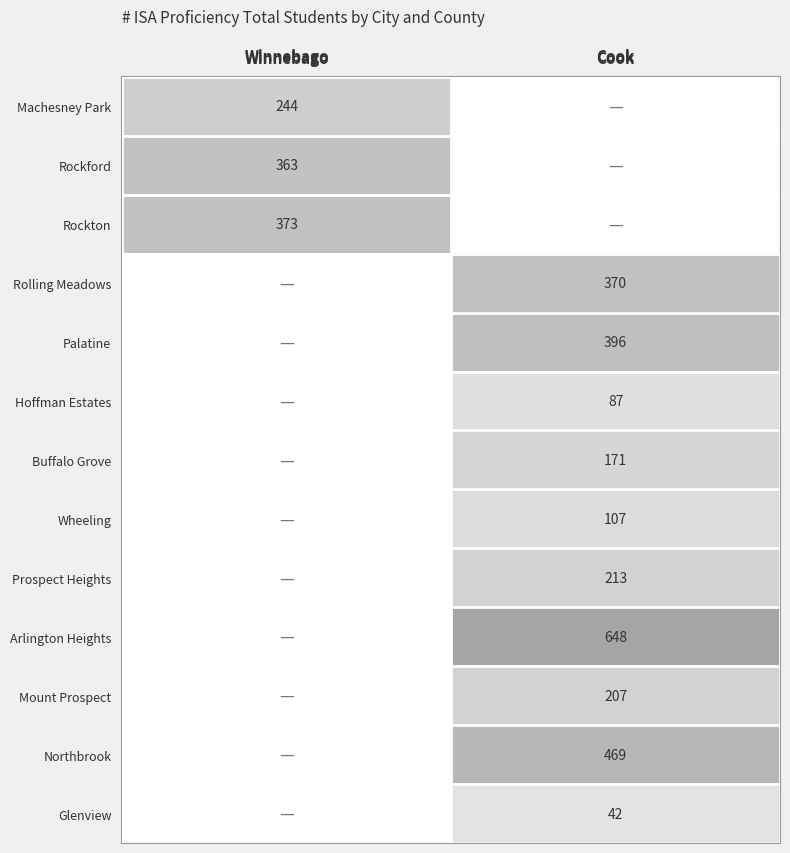

Is it true that Machesney Park equals 428 at Winnebago?

False